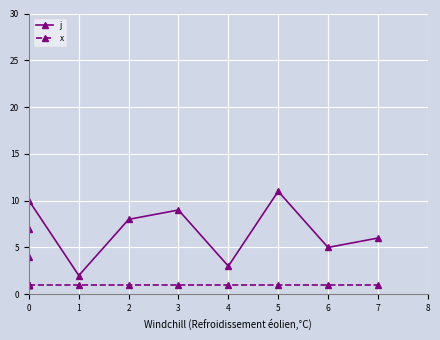

What is the average value of the x series?

1